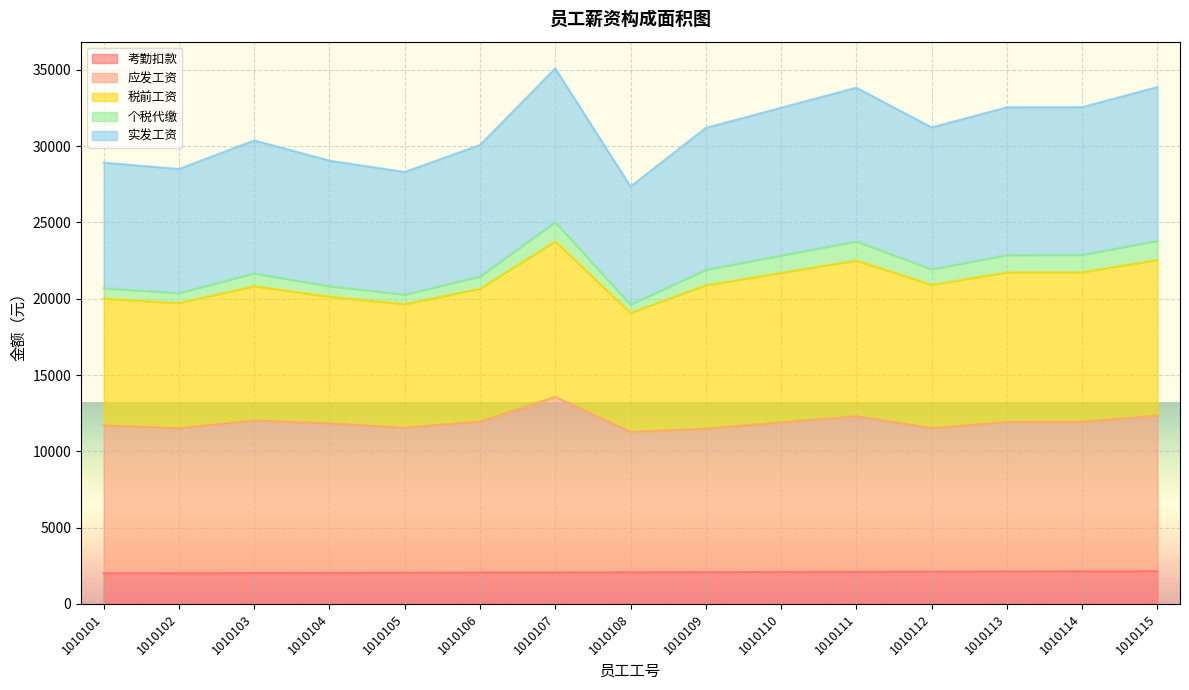

What are all the series names shown in the legend?

考勤扣款, 应发工资, 税前工资, 个税代缴, 实发工资